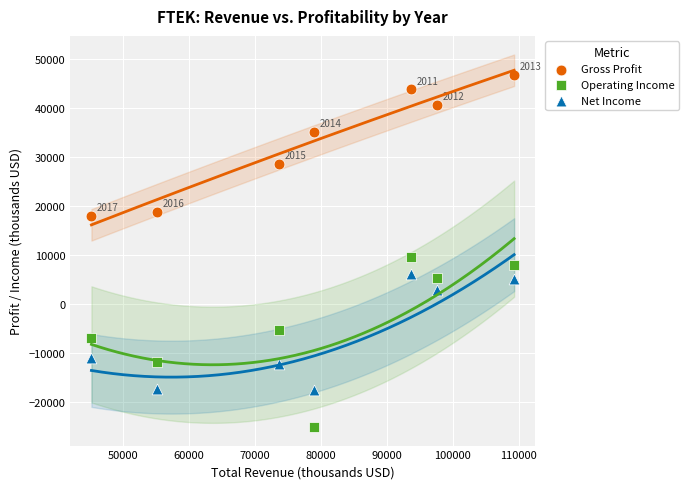

Which series has the largest Y range (max minus min)?

Operating Income